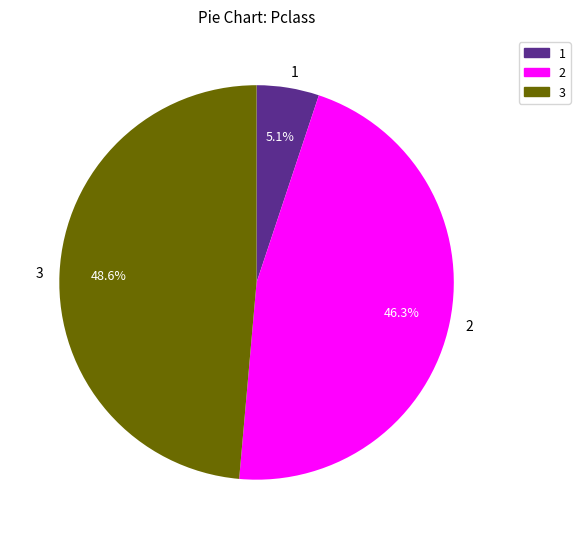

Rank the categories by value from highest to lowest.

3, 2, 1